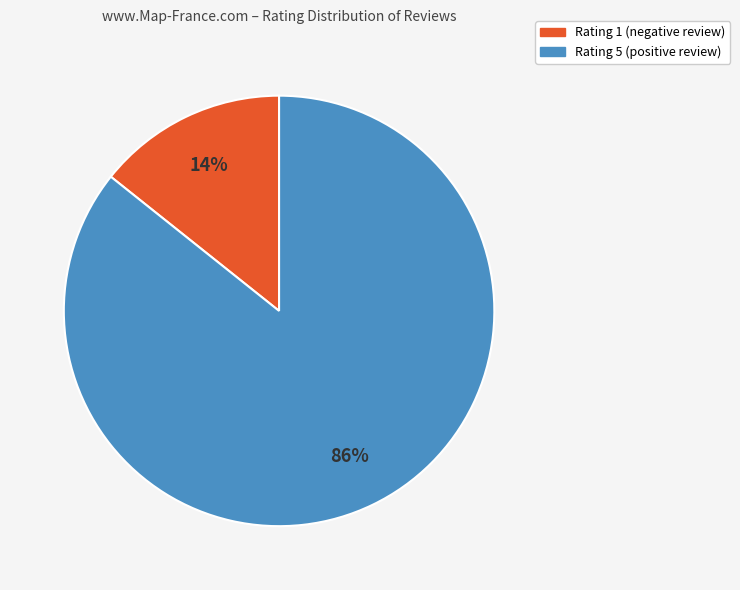

How many segments does this pie chart have?

2